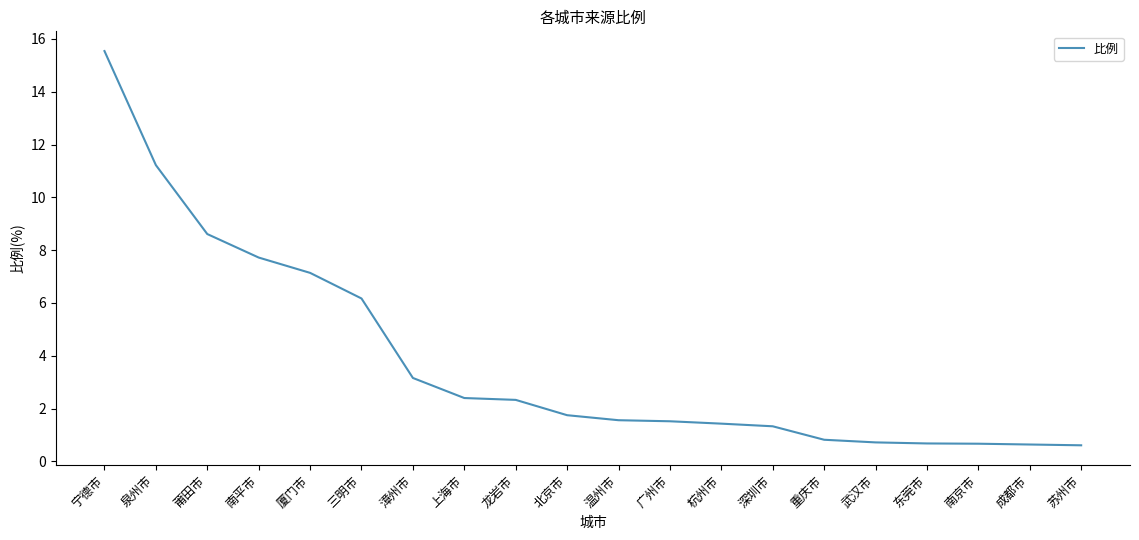

Which has a higher value, 武汉市 or 莆田市?

莆田市